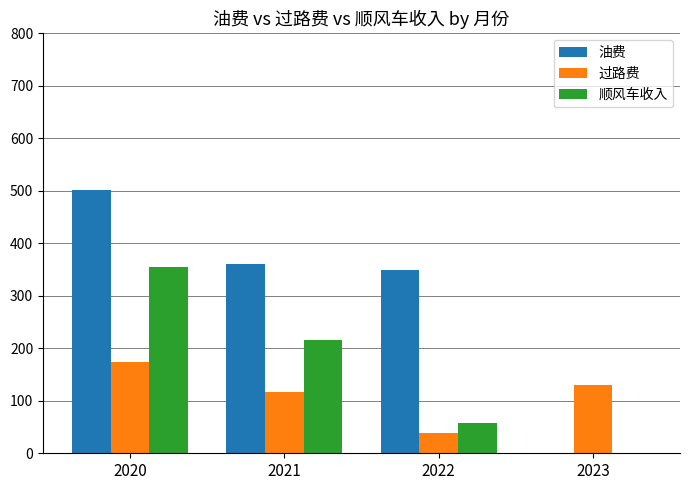

Count the number of categories in the chart.

4